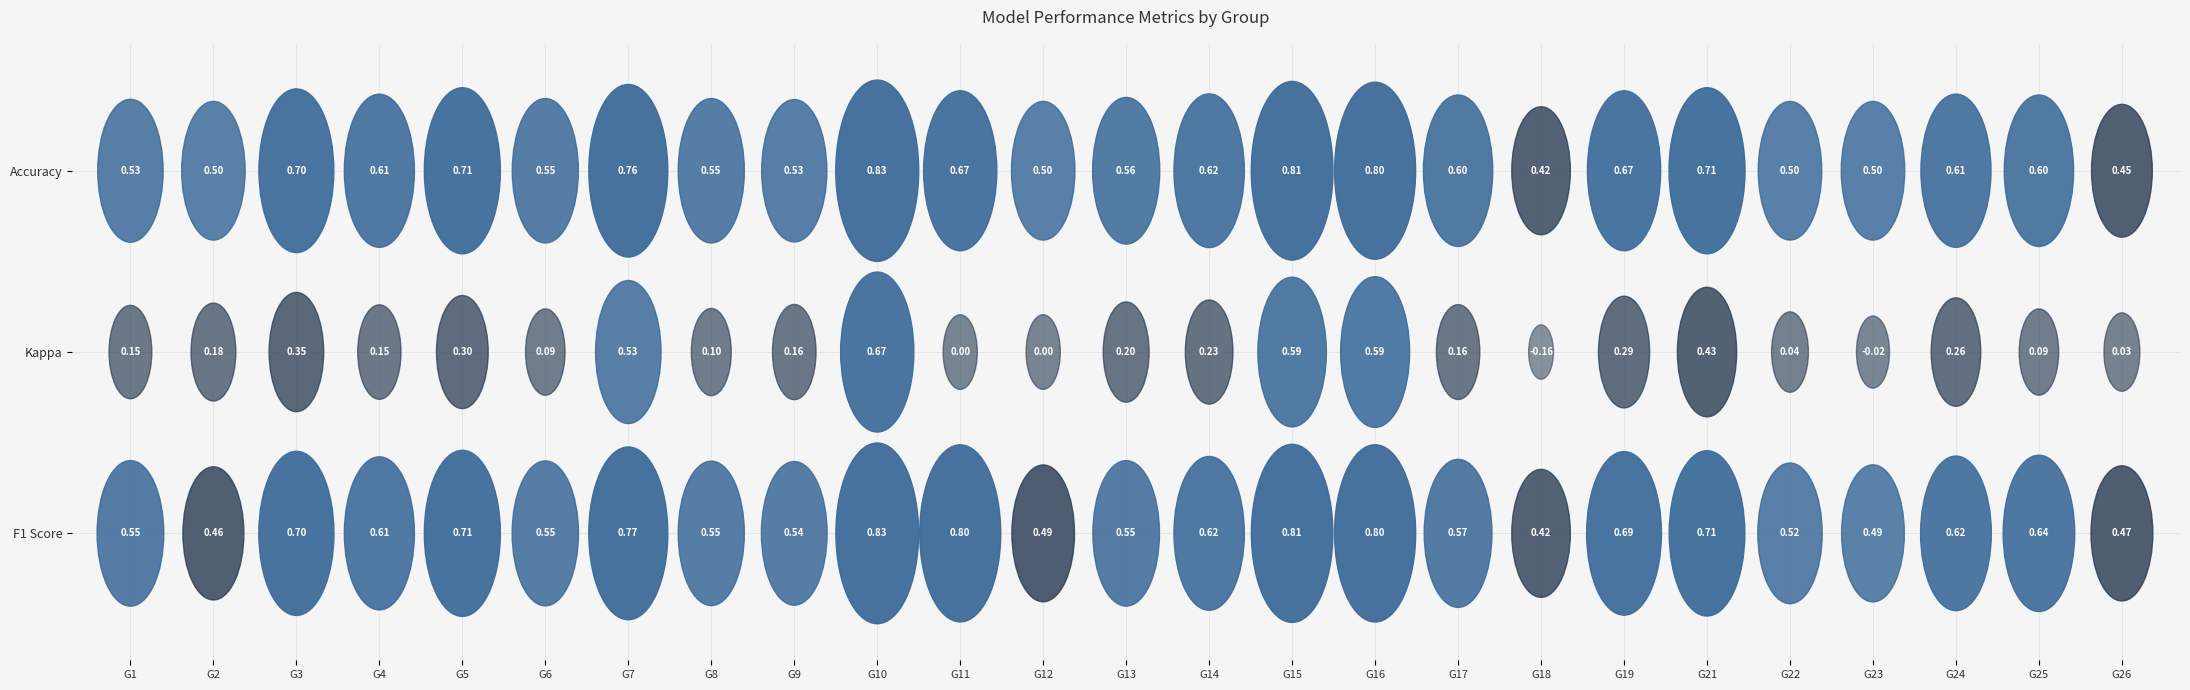

What is the difference between the second highest and minimum values in the kappa series?

0.8